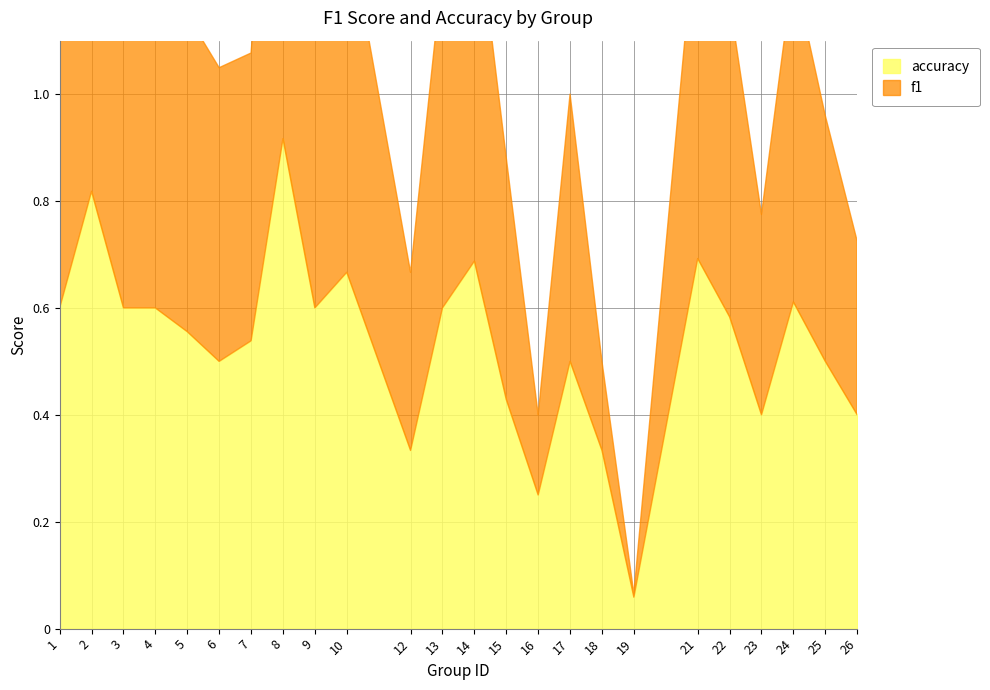

What is the difference between the maximum and minimum values in the f1 series?

0.9